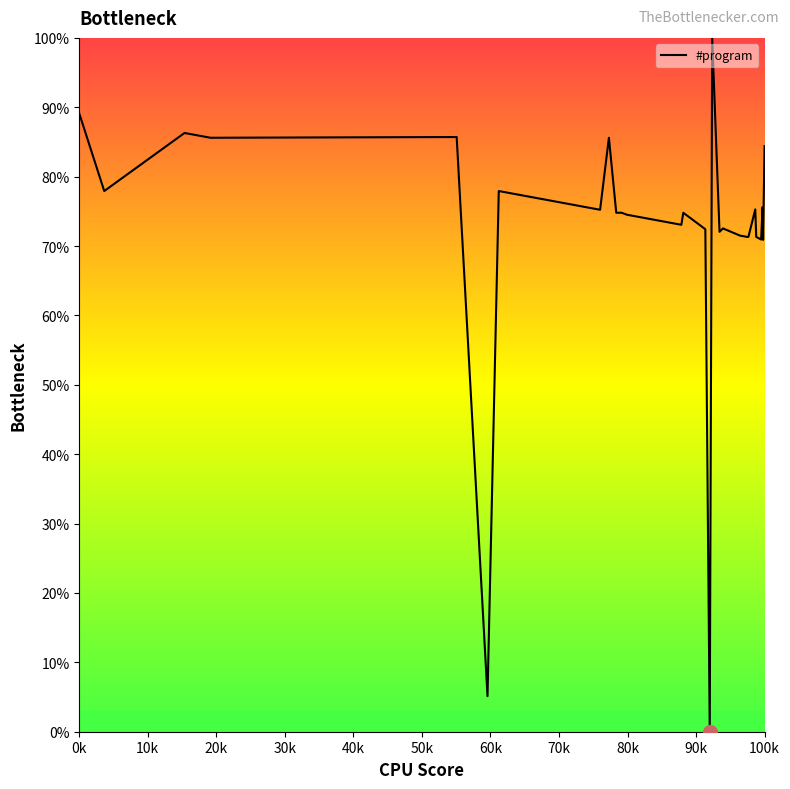

What is the maximum value shown in the chart?

100.0